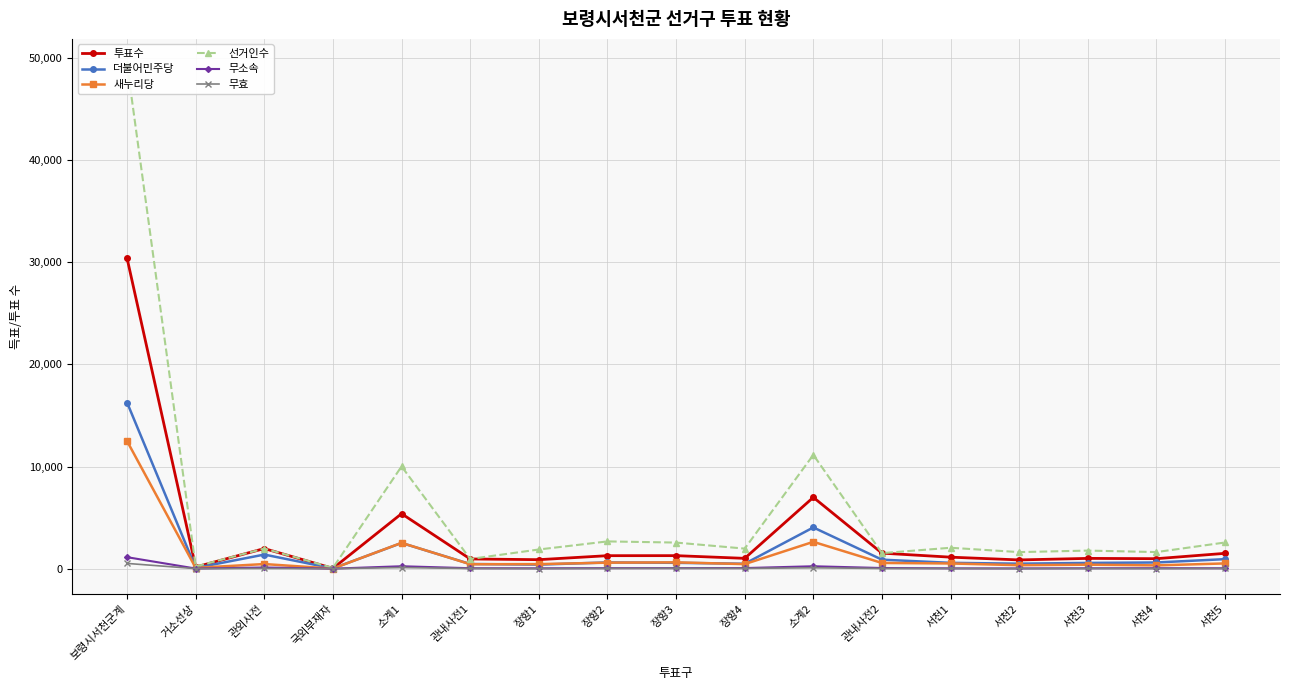

What is the sum of the 투표수 values at 서천3 and 국외부재자?

1035